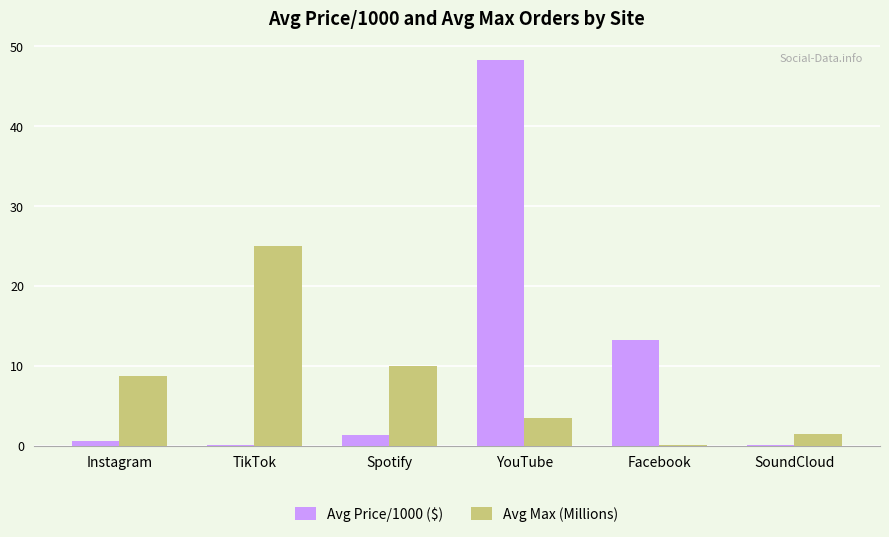

Where does the Avg Max (Millions) series first go above 8?

Instagram